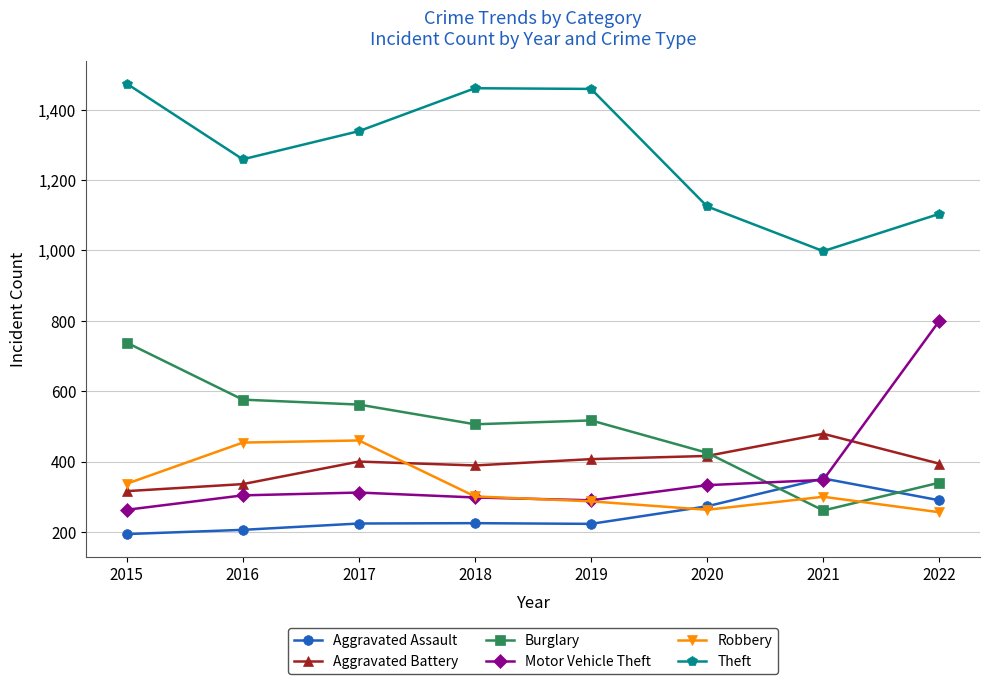

What is the difference between the Theft values at 2017 and 2018?

122